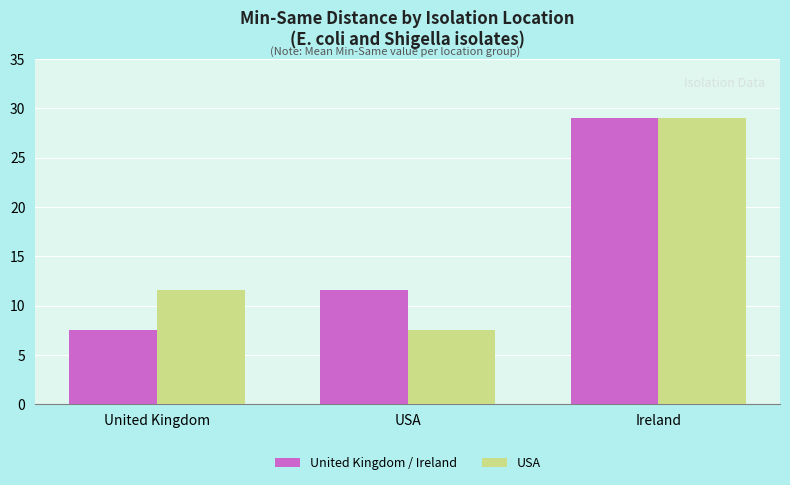

Reading left to right, transcribe all the data shown in this chart.

United Kingdom / Ireland: 7.5	11.6	29.0
USA: 11.6	7.5	29.0